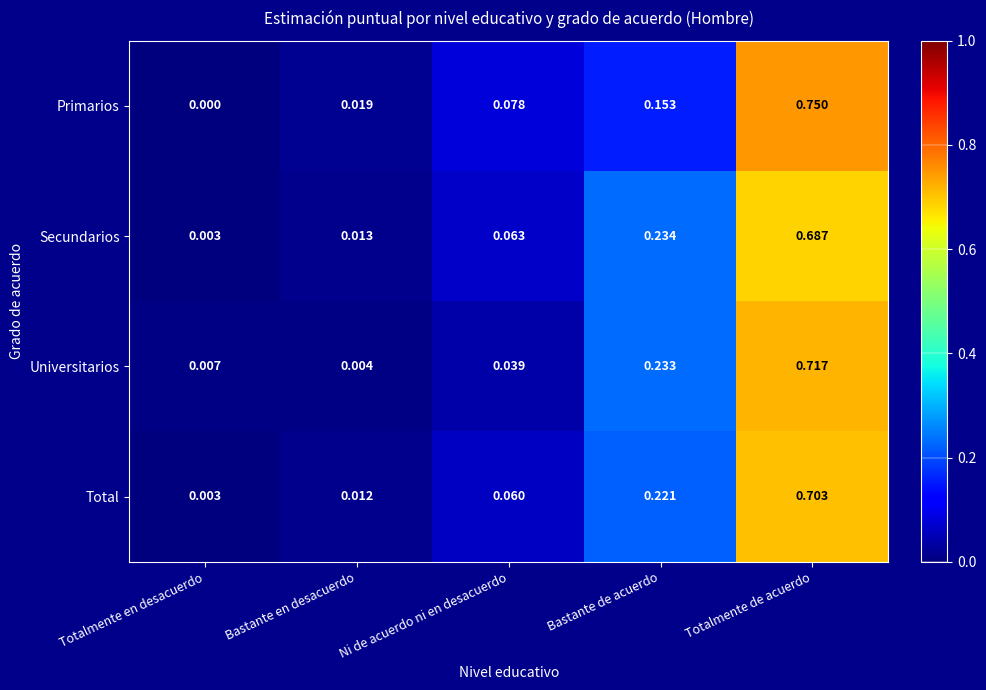

Which category has the lowest value in the Total series?

Totalmente en desacuerdo